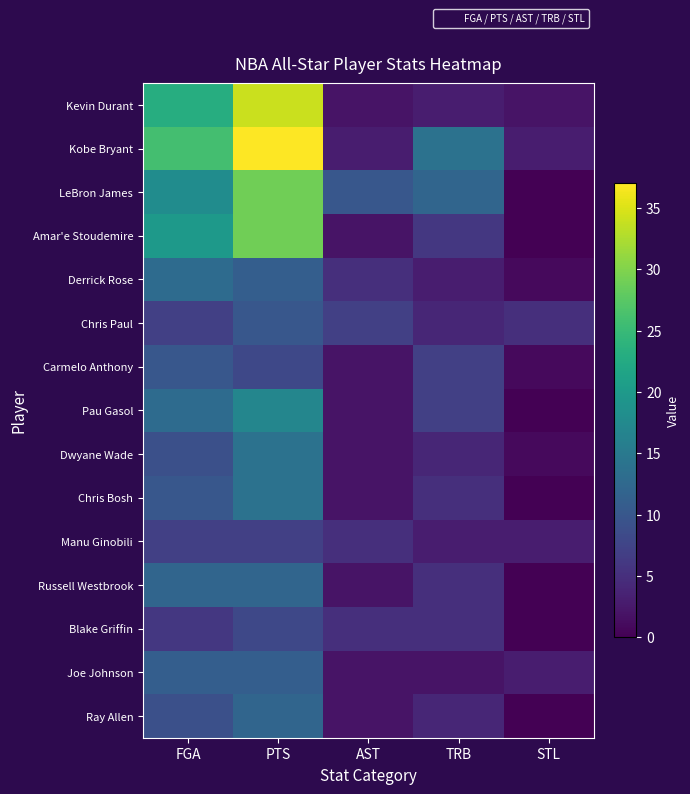

Reading right to left, what are all the values shown in this chart?

Kevin Durant: STL=2	TRB=3	AST=2	PTS=34	FGA=23
Kobe Bryant: STL=3	TRB=14	AST=3	PTS=37	FGA=26
LeBron James: STL=0	TRB=12	AST=10	PTS=29	FGA=18
Amar'e Stoudemire: STL=0	TRB=6	AST=2	PTS=29	FGA=20
Derrick Rose: STL=1	TRB=3	AST=5	PTS=11	FGA=13
Chris Paul: STL=5	TRB=4	AST=7	PTS=10	FGA=7
Carmelo Anthony: STL=1	TRB=7	AST=2	PTS=8	FGA=10
Pau Gasol: STL=0	TRB=7	AST=2	PTS=17	FGA=13
Dwyane Wade: STL=1	TRB=4	AST=2	PTS=14	FGA=9
Chris Bosh: STL=0	TRB=5	AST=2	PTS=14	FGA=10
Manu Ginobili: STL=3	TRB=3	AST=5	PTS=7	FGA=7
Russell Westbrook: STL=0	TRB=5	AST=2	PTS=12	FGA=12
Blake Griffin: STL=0	TRB=5	AST=5	PTS=8	FGA=6
Joe Johnson: STL=3	TRB=2	AST=2	PTS=11	FGA=11
Ray Allen: STL=0	TRB=4	AST=2	PTS=12	FGA=9